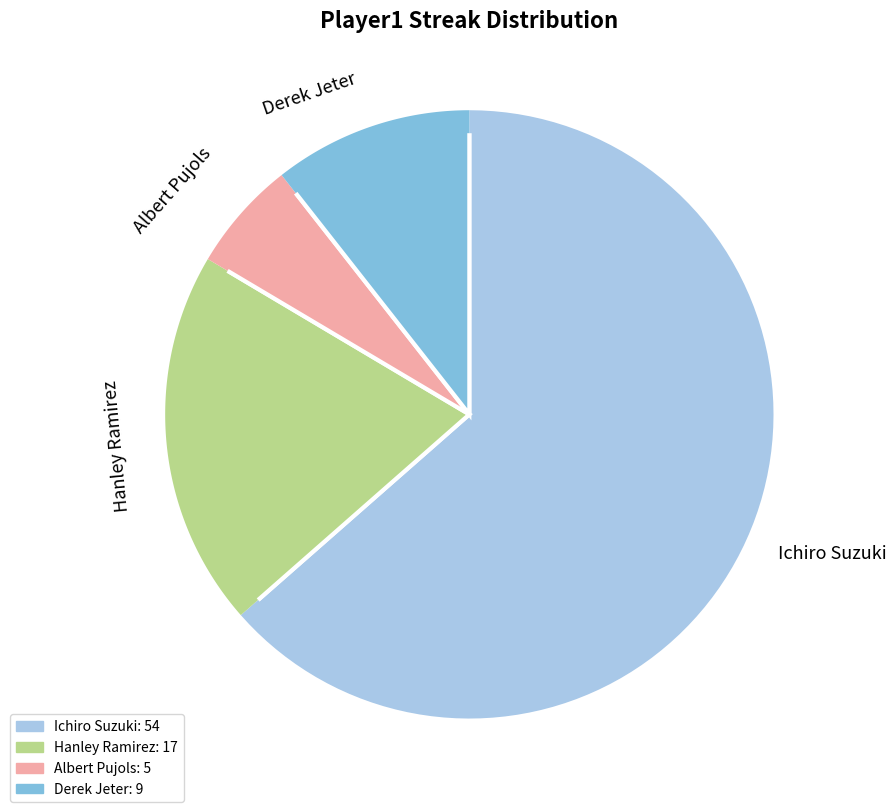

To the nearest percent, what percentage of the pie is Ichiro Suzuki?

64%